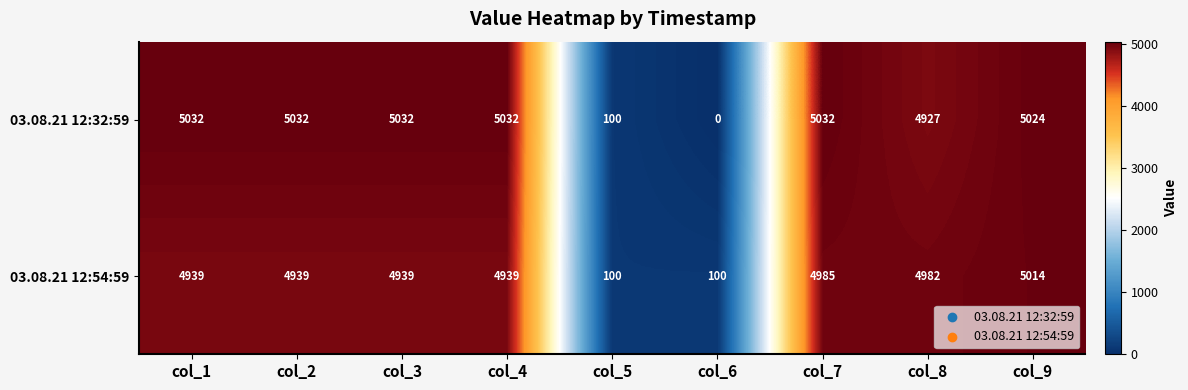

What is the greatest value displayed?

5032